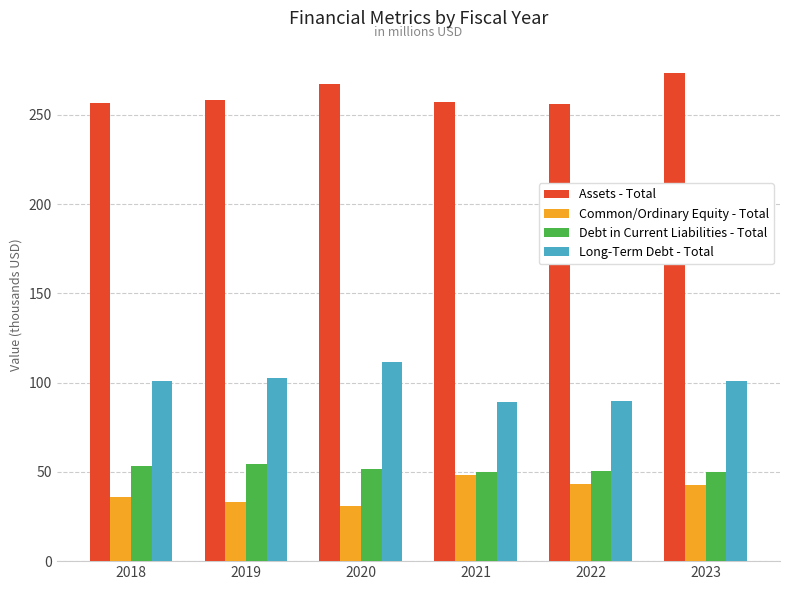

The Long-Term Debt - Total series shows 89.9 at 2022. True or false?

True